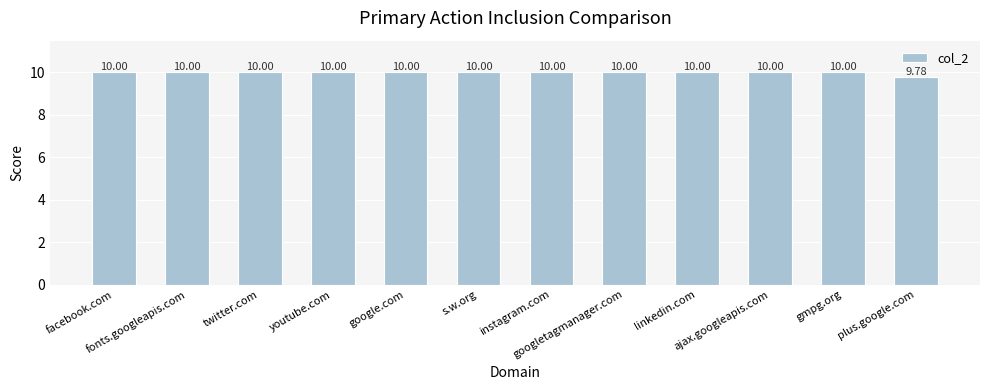

What position from the left is youtube.com?

4